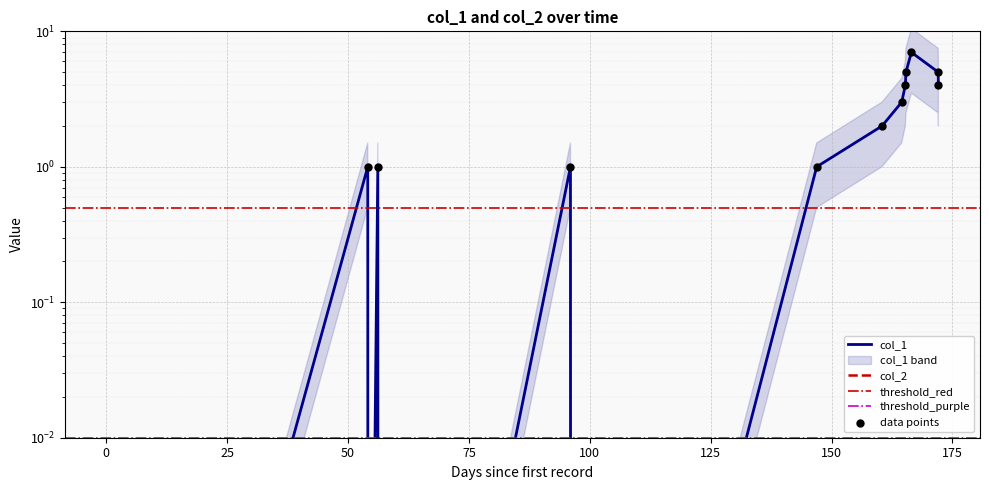

Which has a higher value, 1630538344 or 1624972395?

1630538344